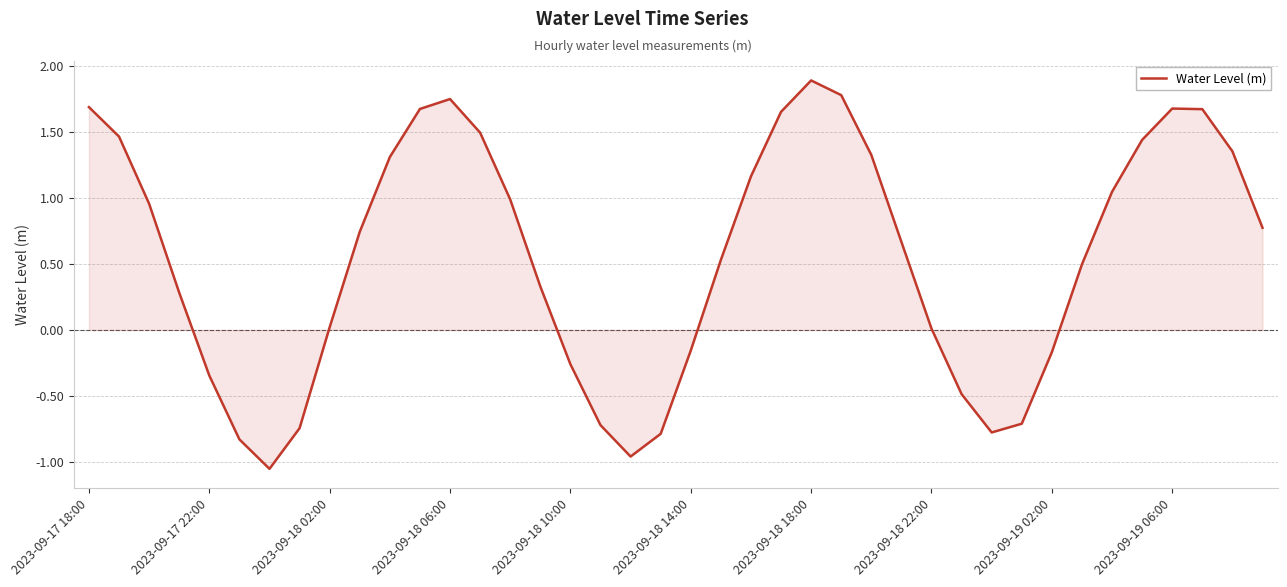

What is the maximum value shown in the chart?

1.9